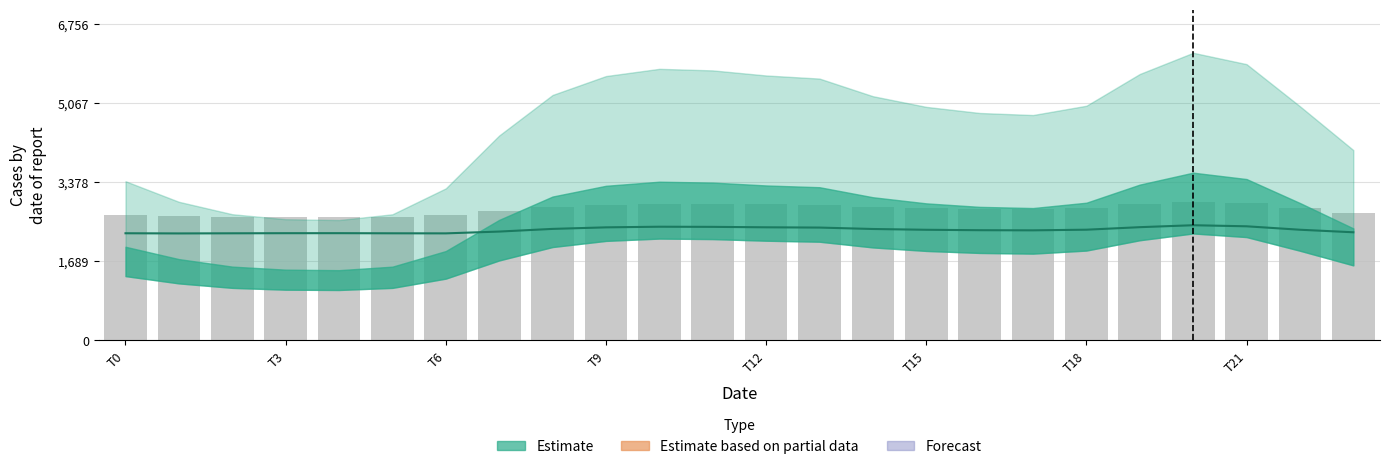

What is the difference between the highest and lowest values at 20?

505.5